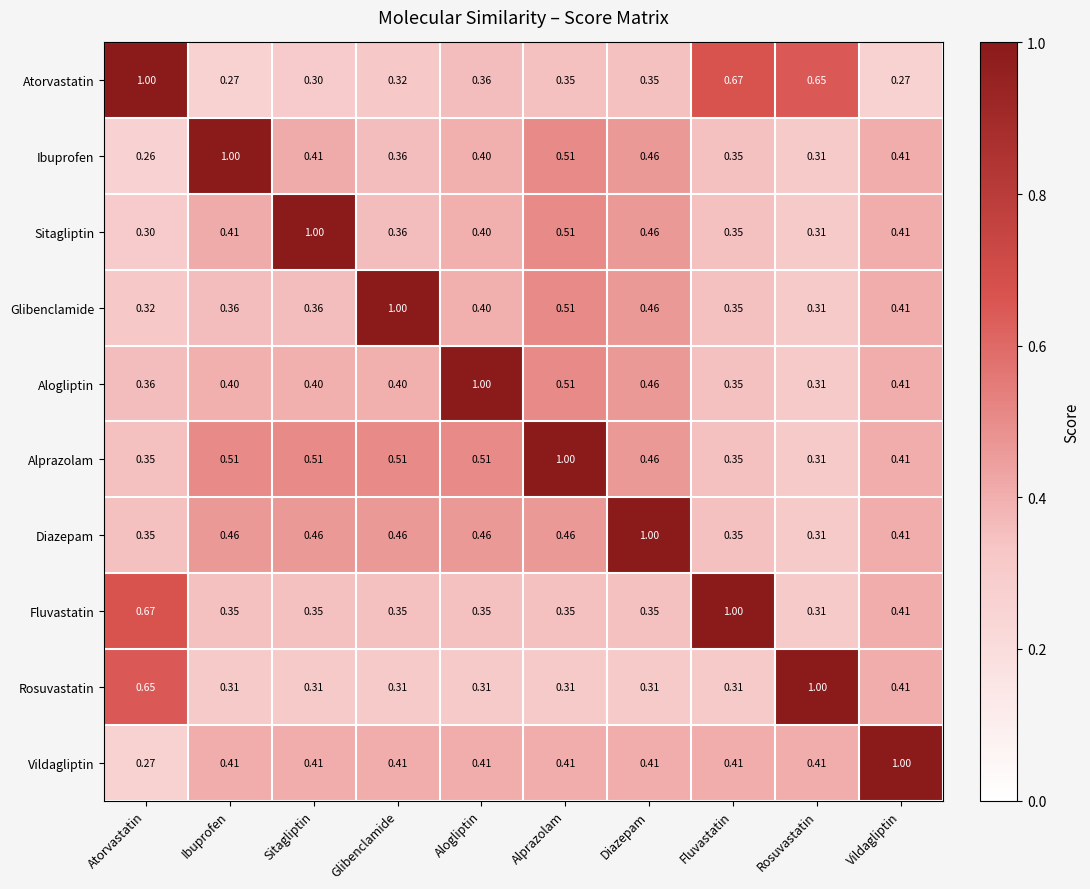

Which series has the largest range (max minus min)?

Ibuprofen